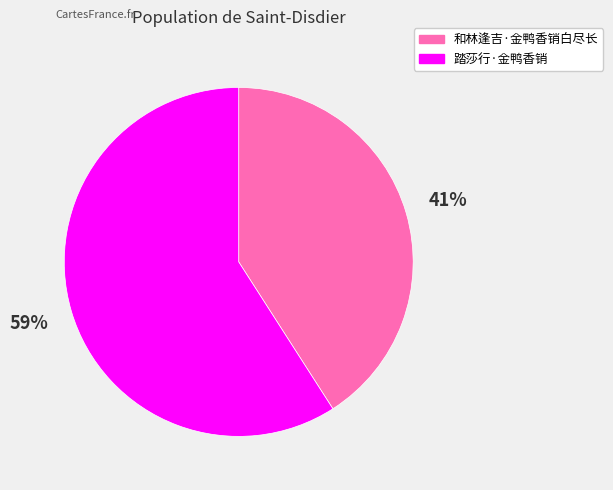

Between 和林逢吉·金鸭香销白尽长 and 踏莎行·金鸭香销, which is larger?

踏莎行·金鸭香销